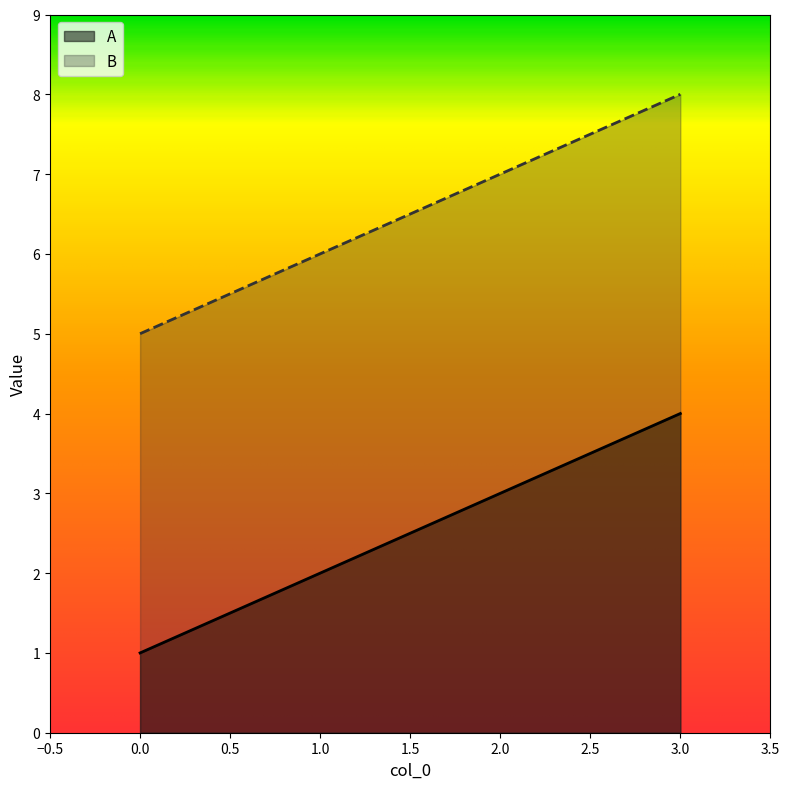

Which has a higher value, 0 or 1?

1